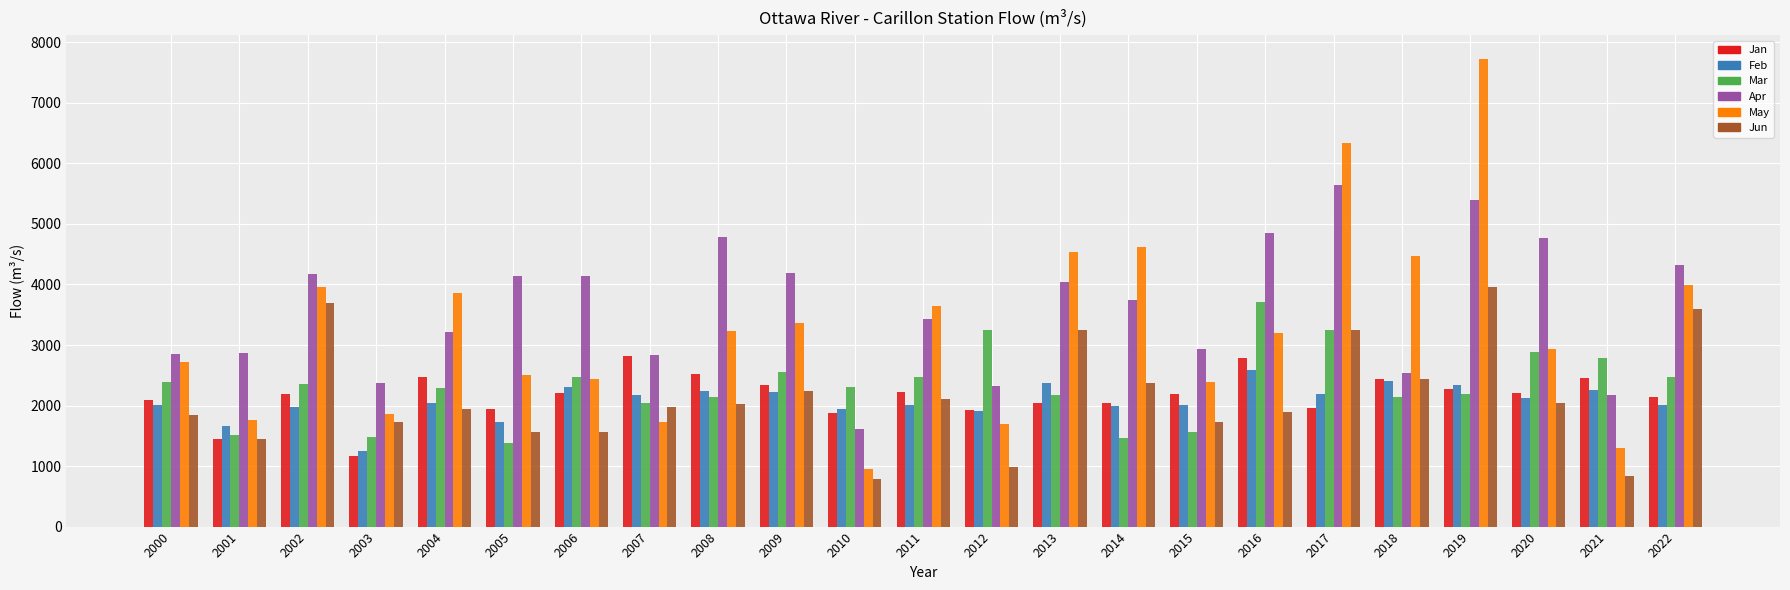

Rank the series by their maximum value, from highest to lowest.

May, Apr, Jun, Mar, Jan, Feb